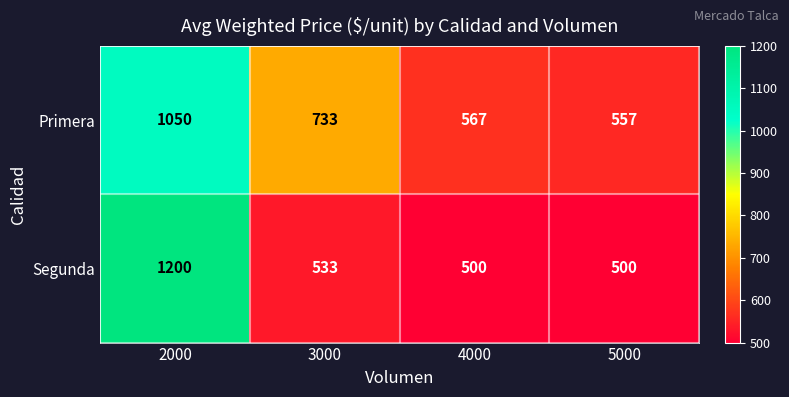

Reading left to right, transcribe all the data shown in this chart.

Primera: 1050	733	567	557
Segunda: 1200	533	500	500